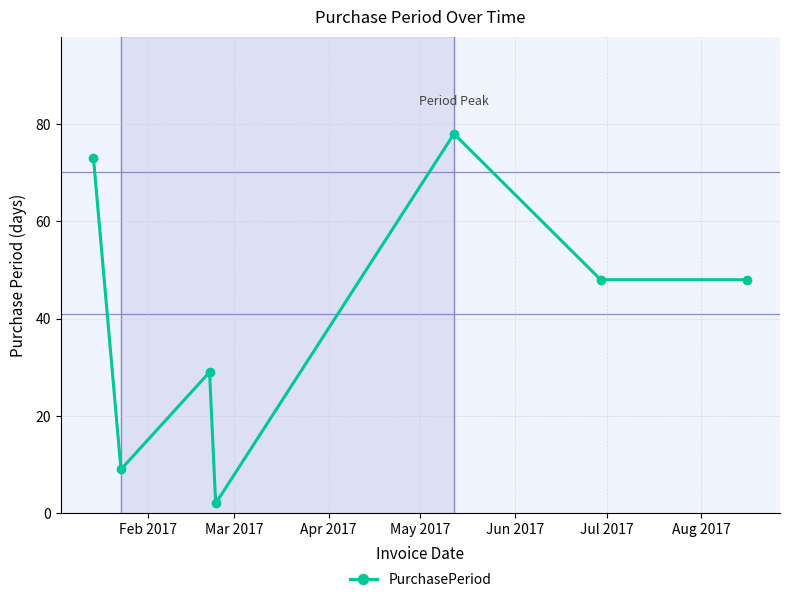

How many distinct data groups are displayed?

1